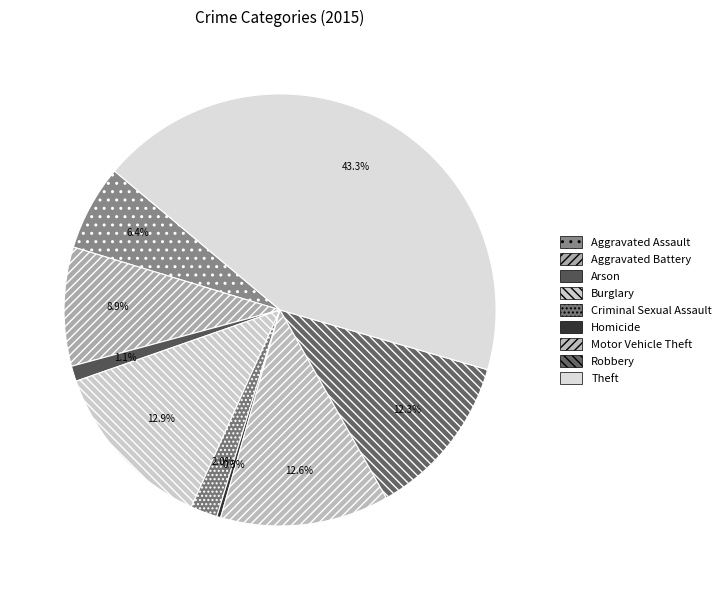

Between Aggravated Assault and Burglary, which is larger?

Burglary